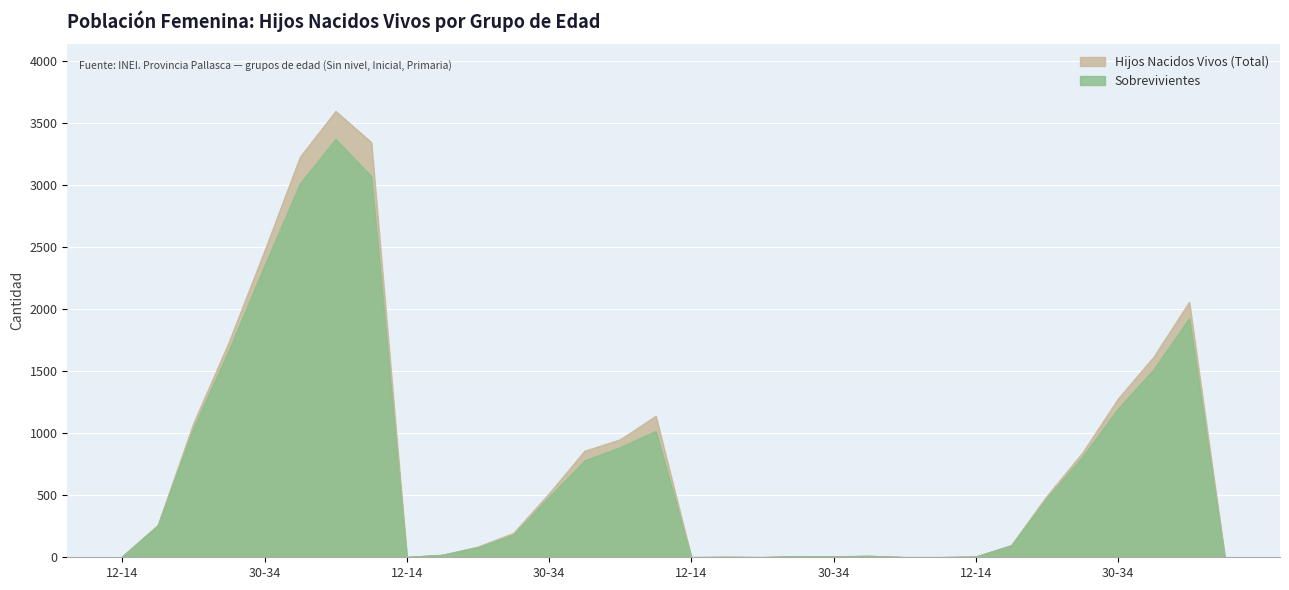

In Sobrevivientes, how many points are higher than both neighbors (excluding endpoints)?

6